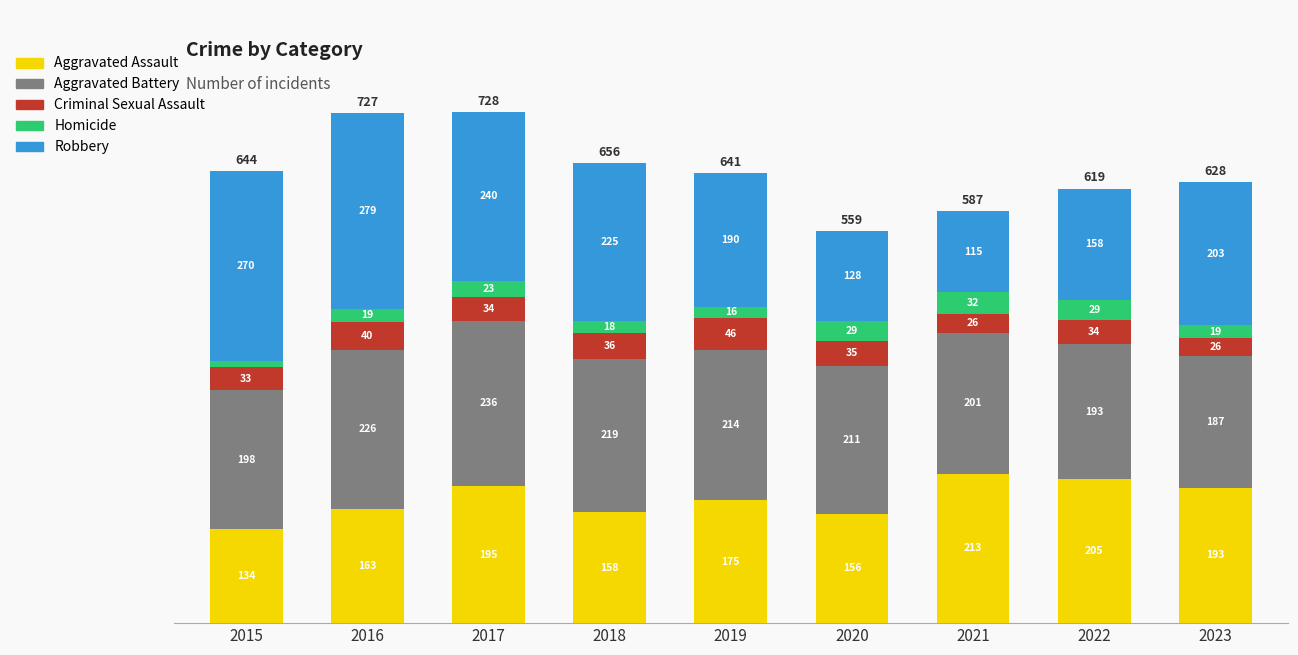

What is the sum of all Aggravated Assault values?

1592